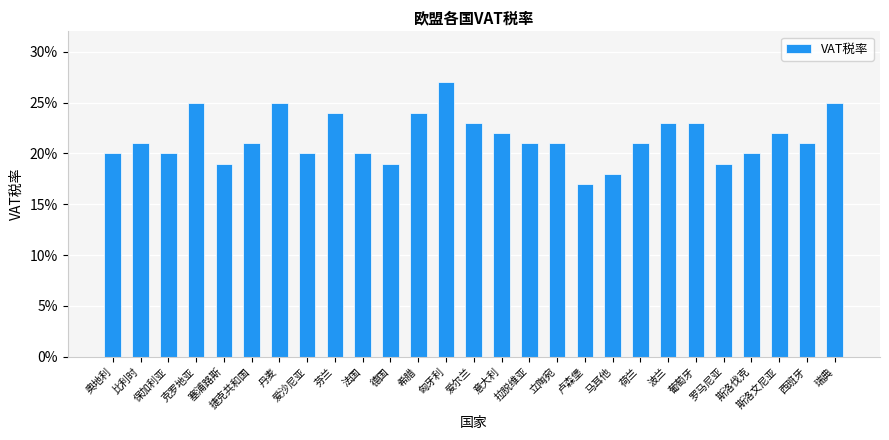

What is the approximate value at 斯洛伐克?

0.2